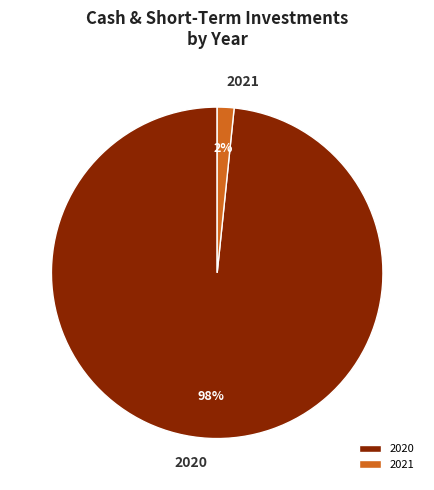

To the nearest percent, what portion does 2021 represent?

2%